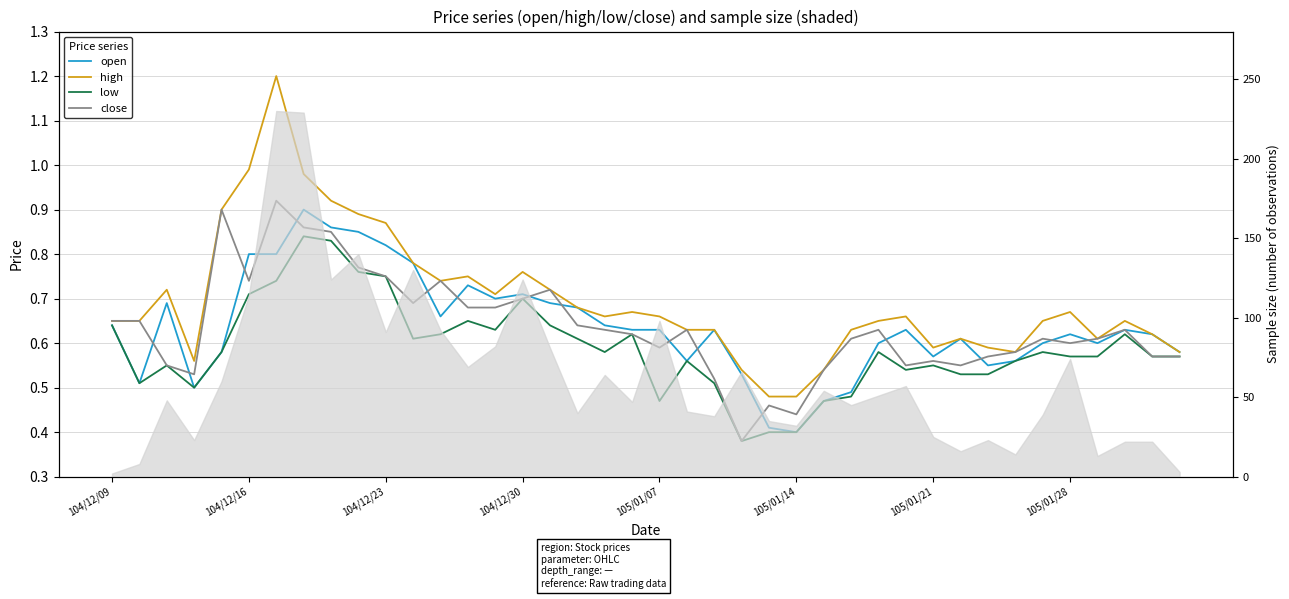

What is the difference between the highest and lowest values at 18?

0.1